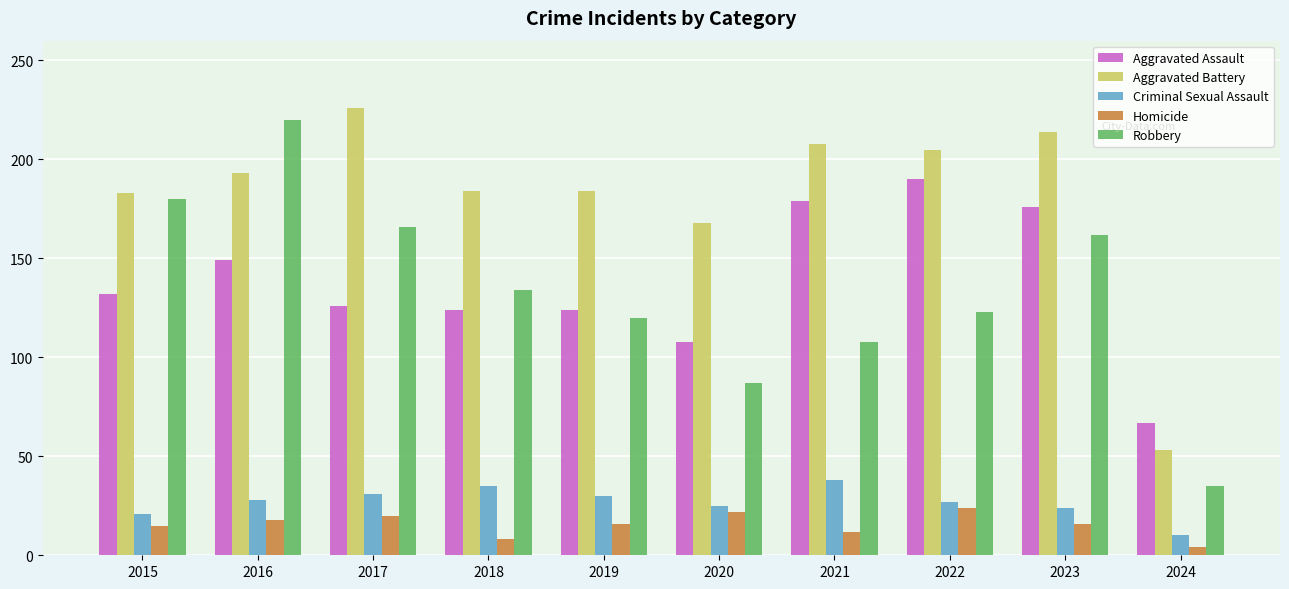

At how many categories does at least one series exceed 166?

9